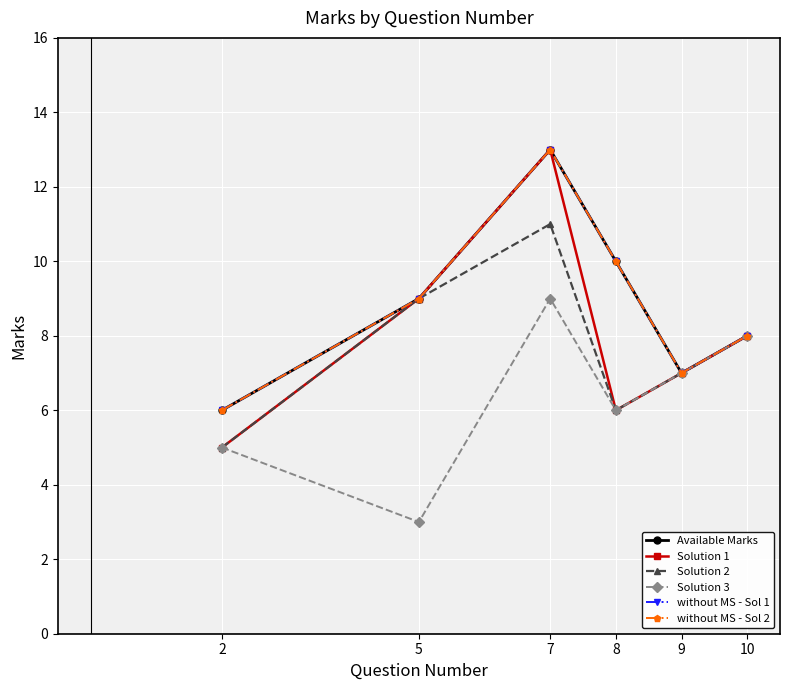

Is this an area chart (filled region under the line)?

No